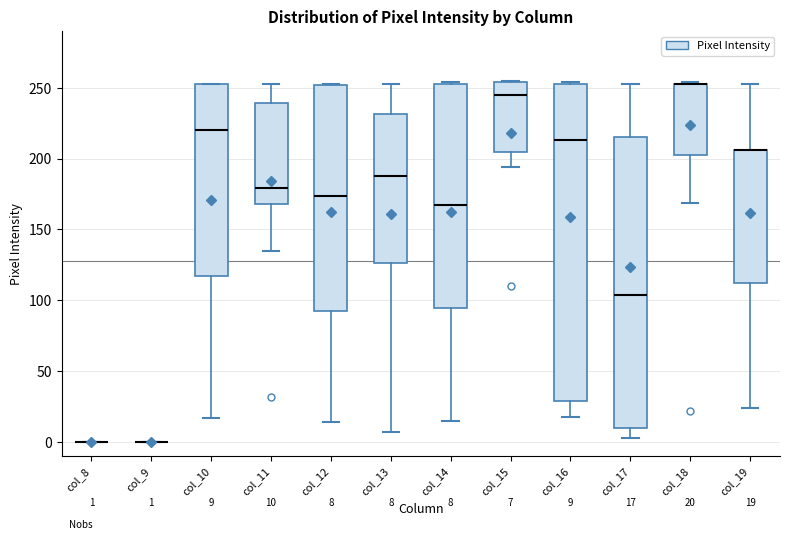

Comparing the boxes themselves (not the whiskers), which one is the tallest?

col_16